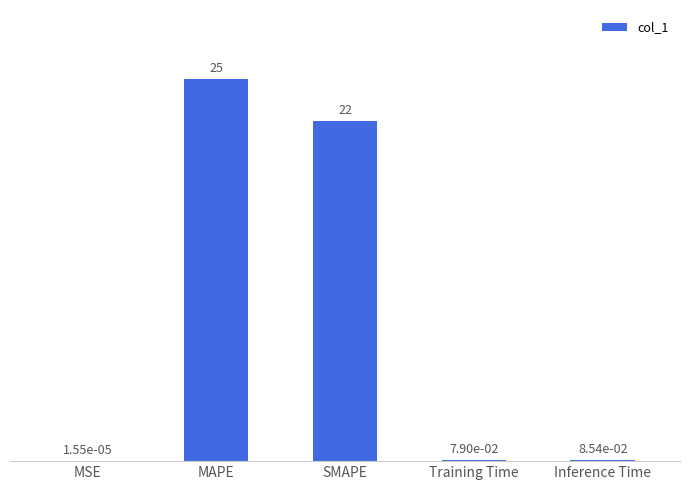

Count the number of categories in the chart.

5